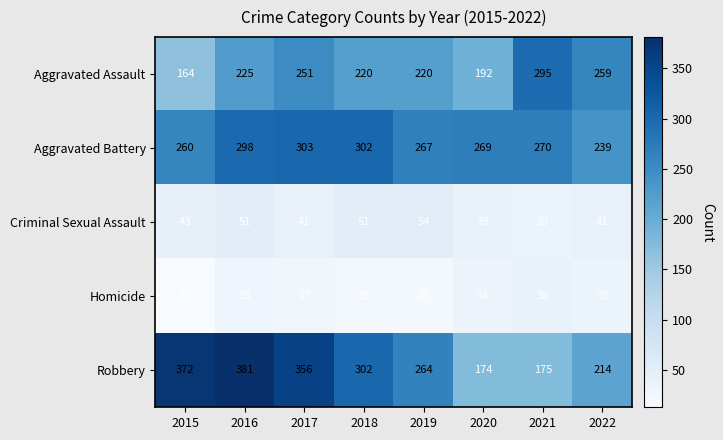

What is the difference between the maximum and second lowest values in the Robbery series?

206